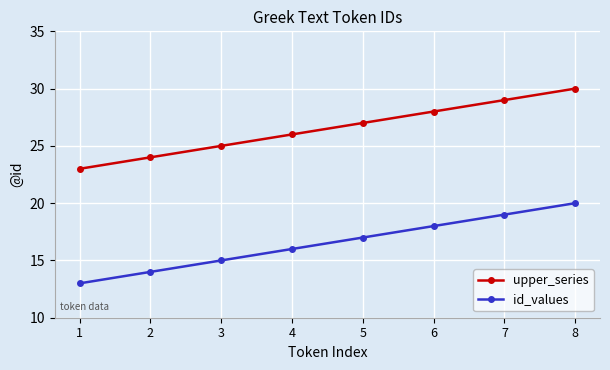

Is the value of upper_series at 6 greater than the value of id_values at 7?

Yes